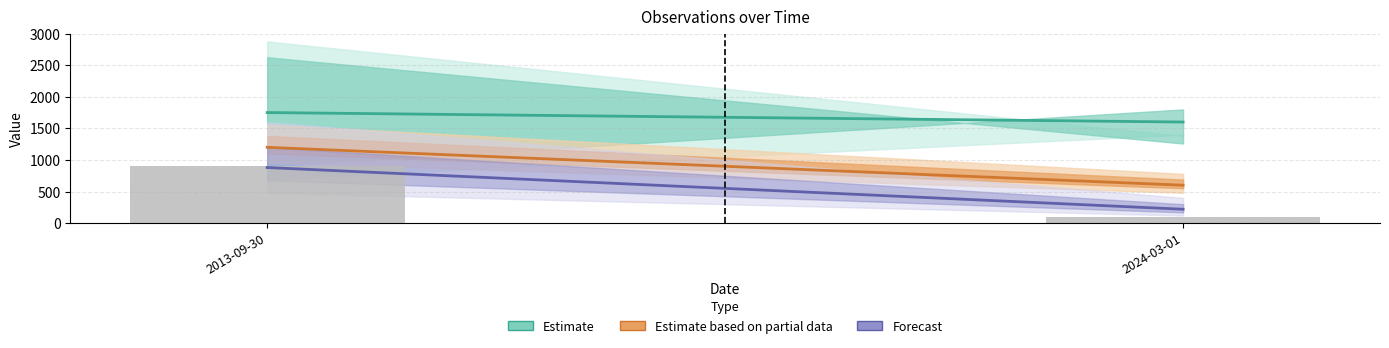

What value does the data have at 2024-03-01?

100